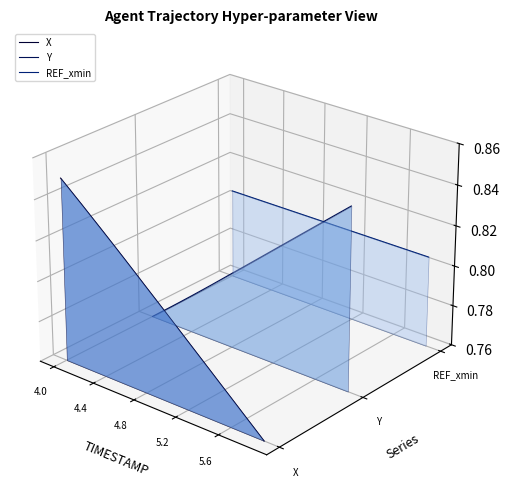

Which series has the widest spread of values?

X